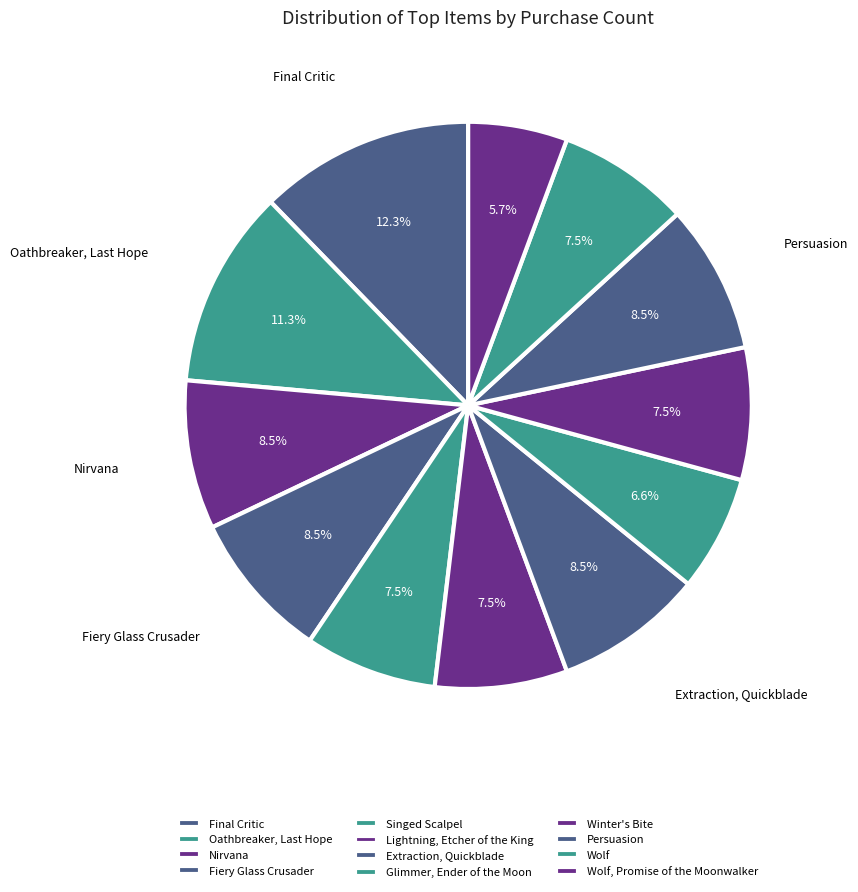

To the nearest percent, what is the difference between the largest and smallest slice percentages?

7%